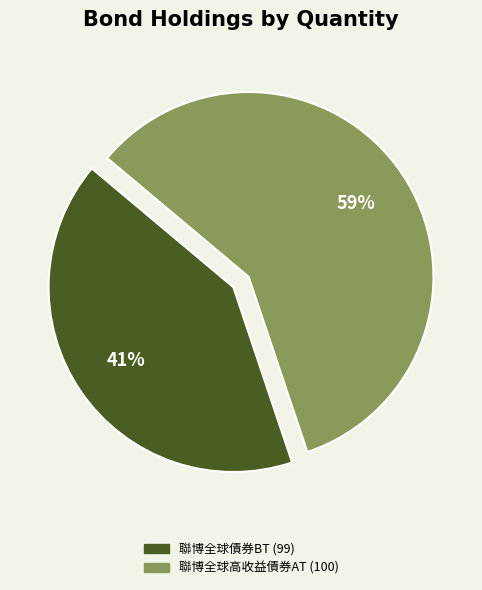

What is the total percentage of 聯博全球高收益債券AT (100) and 聯博全球債券BT (99)?

100.0%